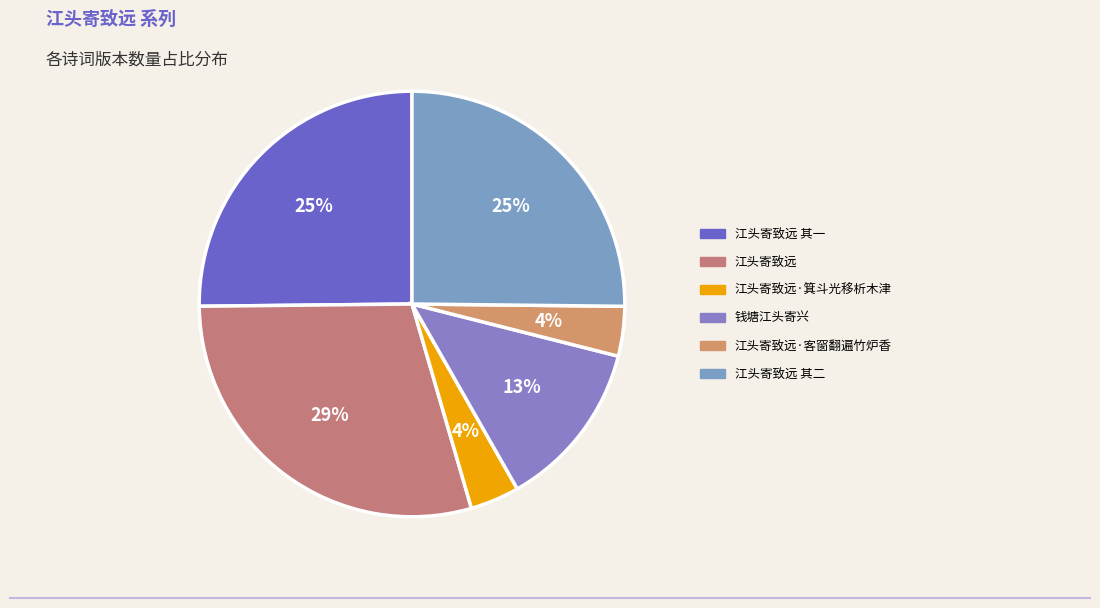

Count the number of slices in the pie.

6